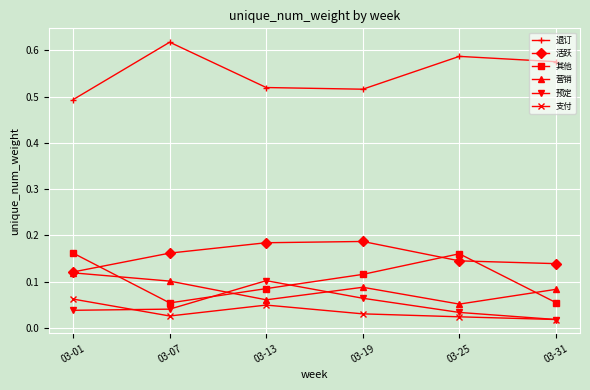

List the series in order of their peak value, lowest first.

支付, 预定, 营销, 其他, 活跃, 退订